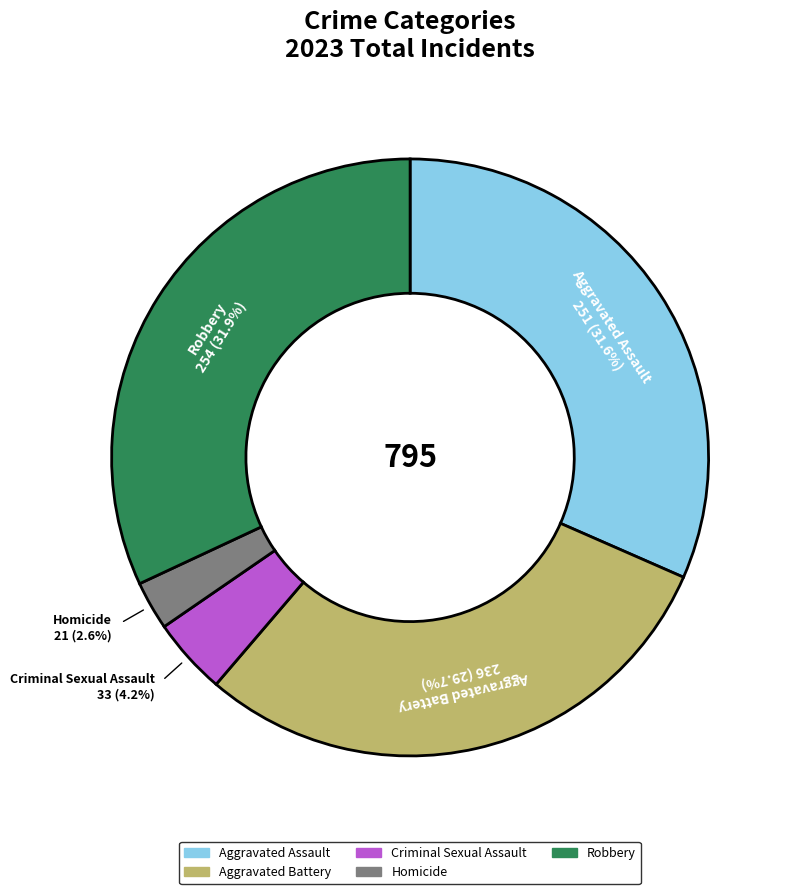

To the nearest percent, what portion does Robbery represent?

32%